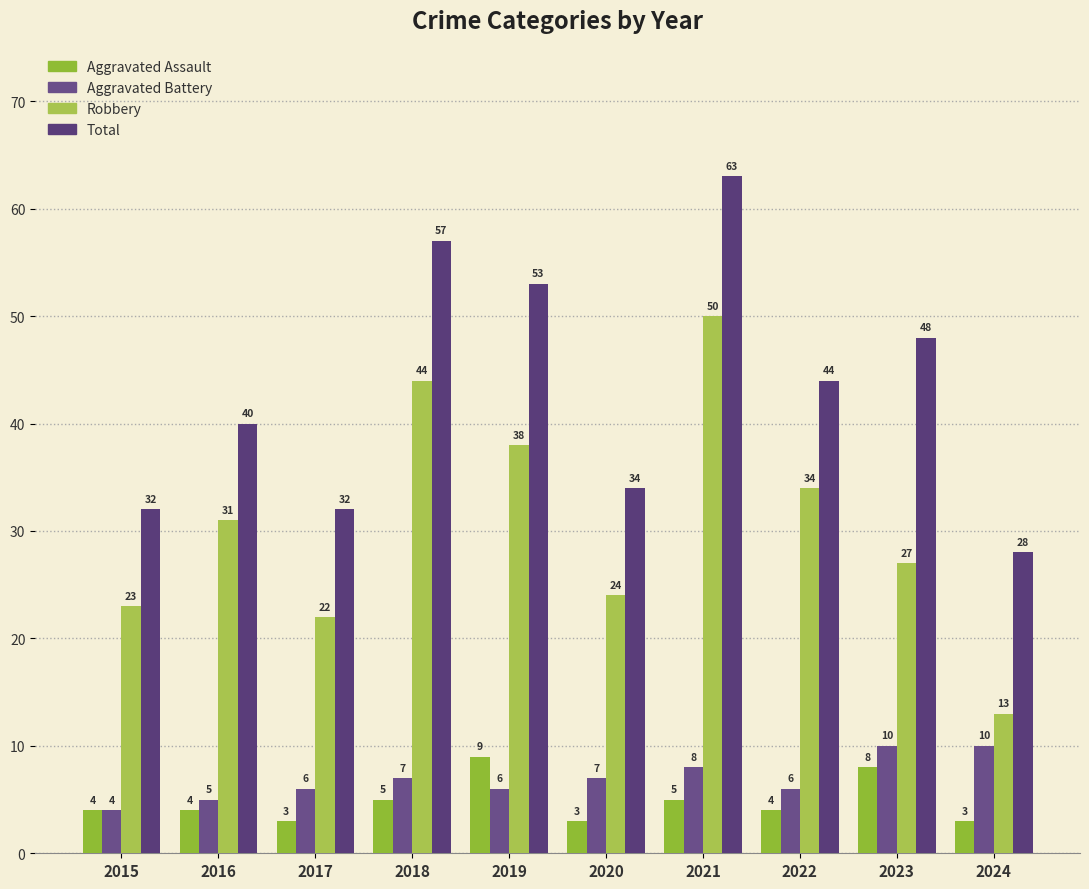

The value of Total at 2024 is 41. True or false?

False